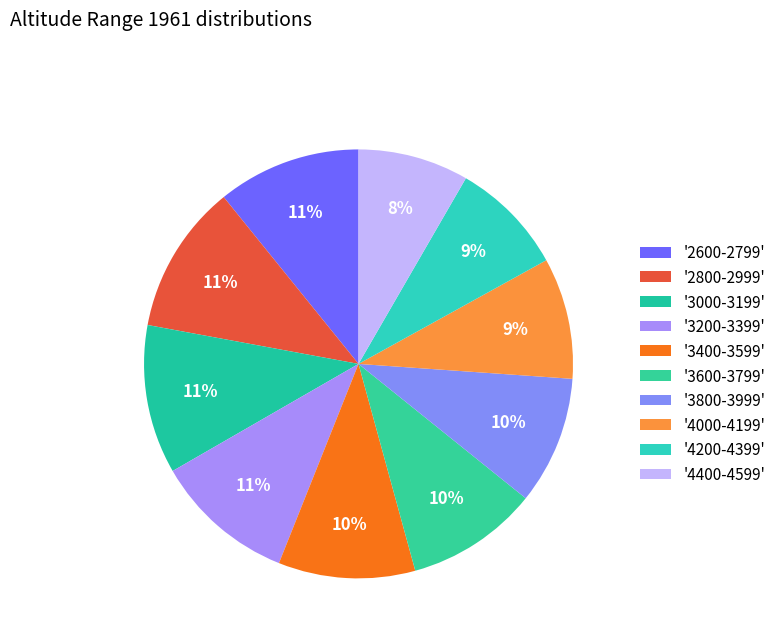

Rank the categories by value from highest to lowest.

2800-2999, 3000-3199, 2600-2799, 3200-3399, 3400-3599, 3600-3799, 3800-3999, 4000-4199, 4200-4399, 4400-4599